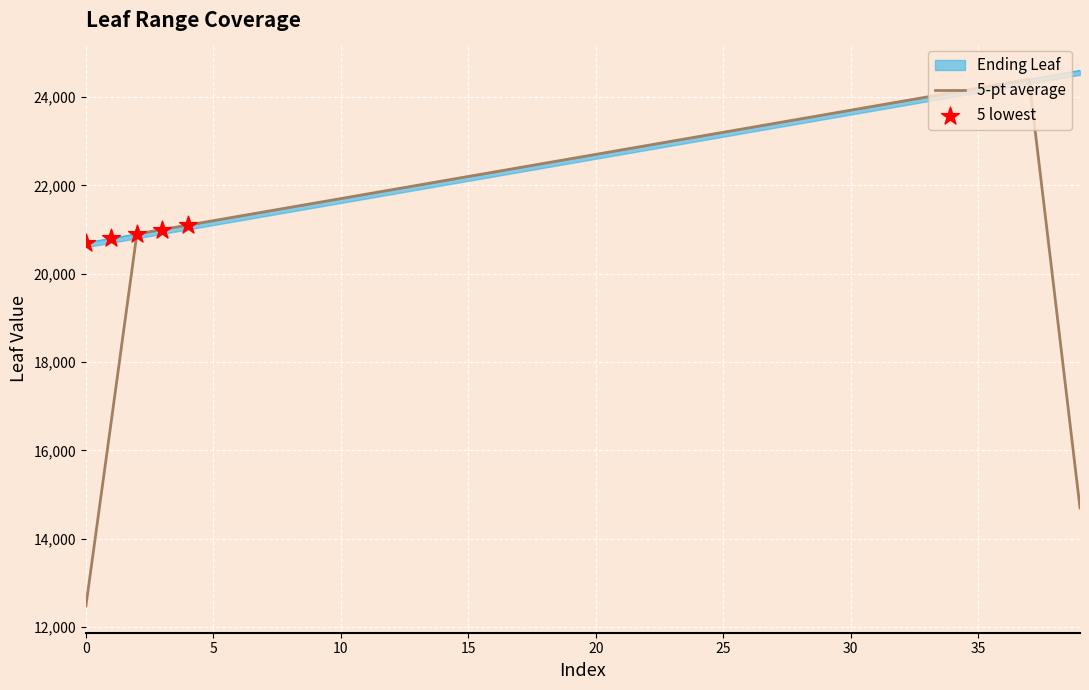

Which has a higher value, 28 or 17?

28